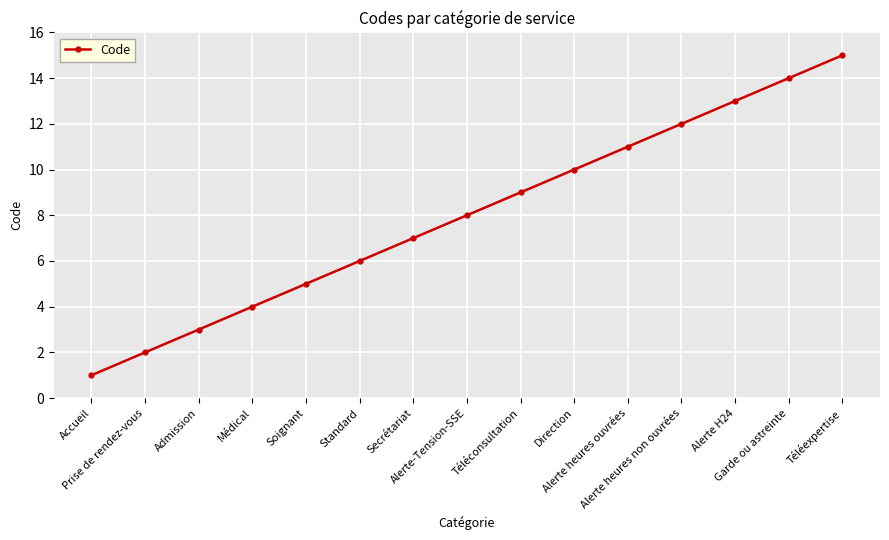

Reading left to right, list all the values displayed in this chart.

1	2	3	4	5	6	7	8	9	10	11	12	13	14	15